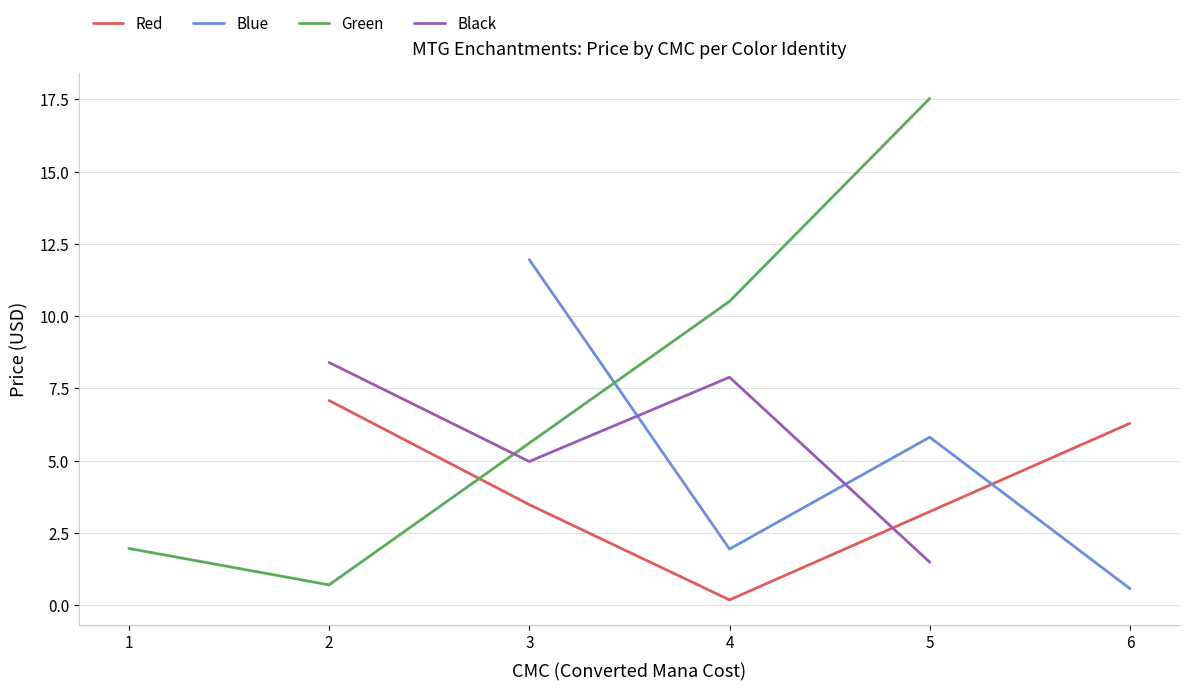

The Red series shows 6.3 at 6. True or false?

True